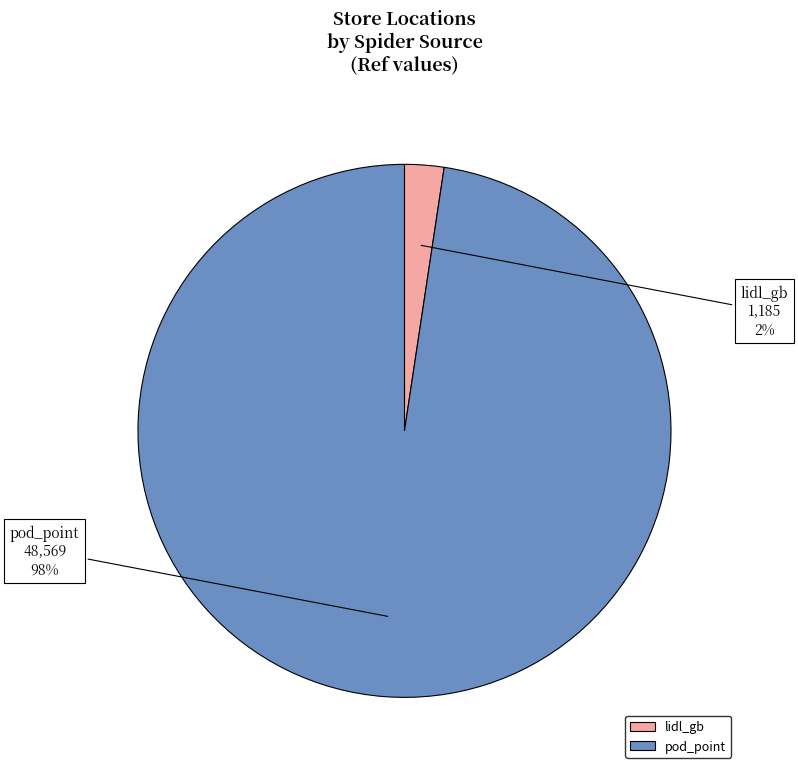

Which category has the biggest portion of the pie?

pod_point